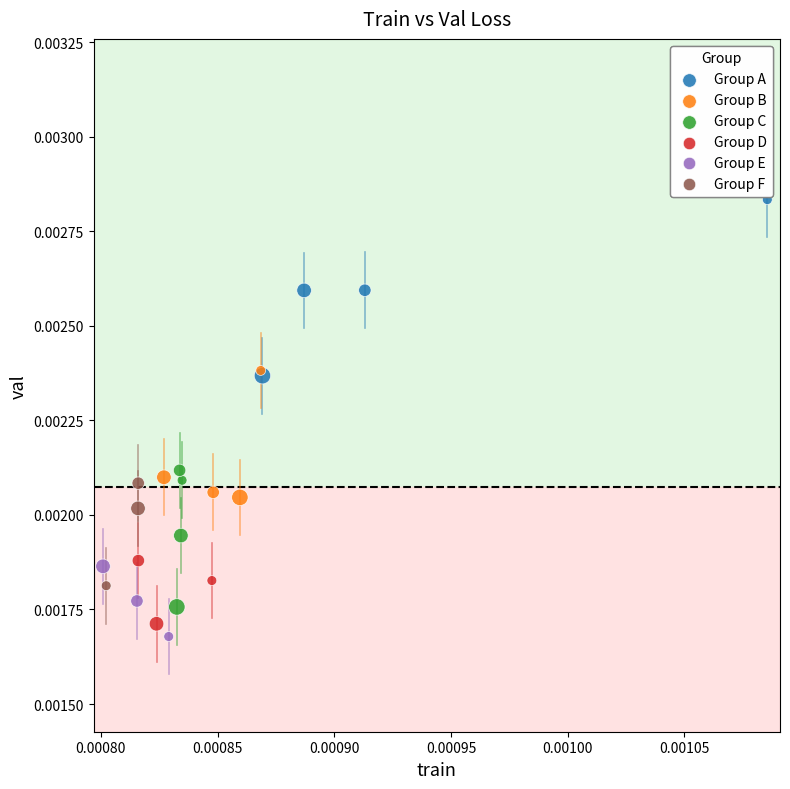

Which series has the widest spread of Y values?

Group A